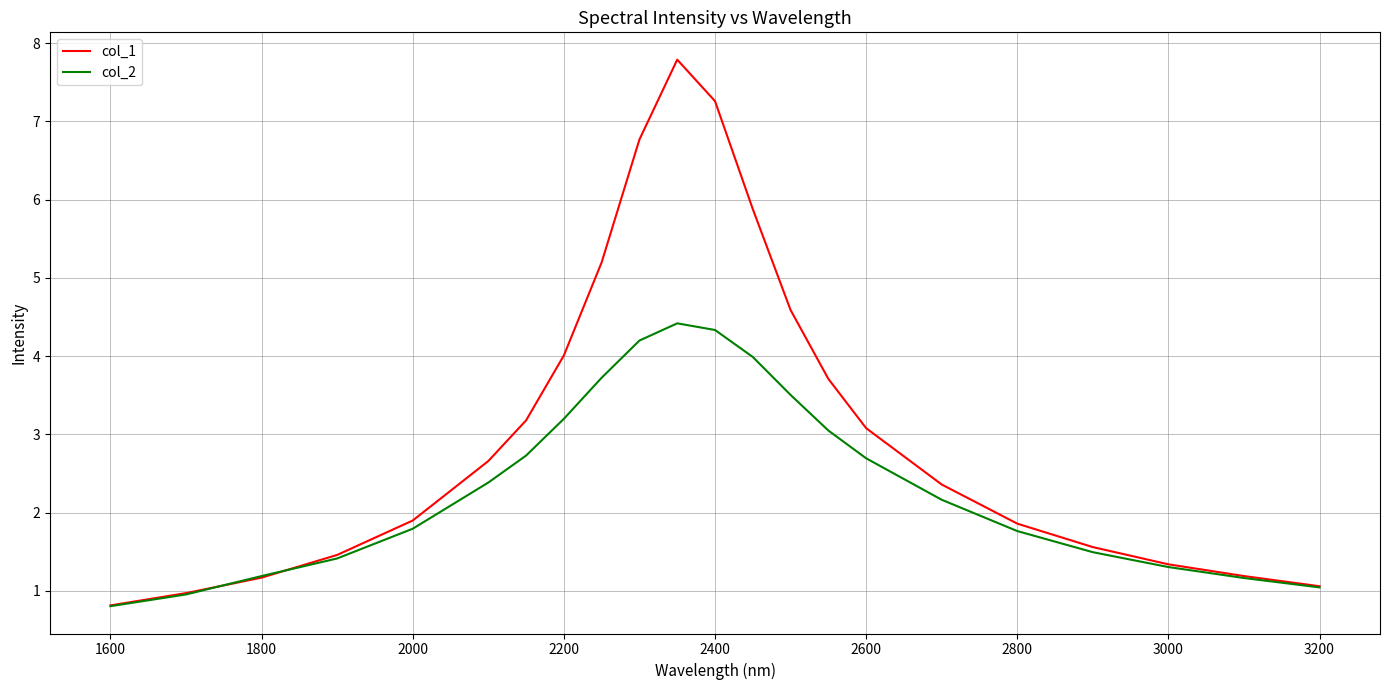

What is the lowest value of the col_2 series?

0.8